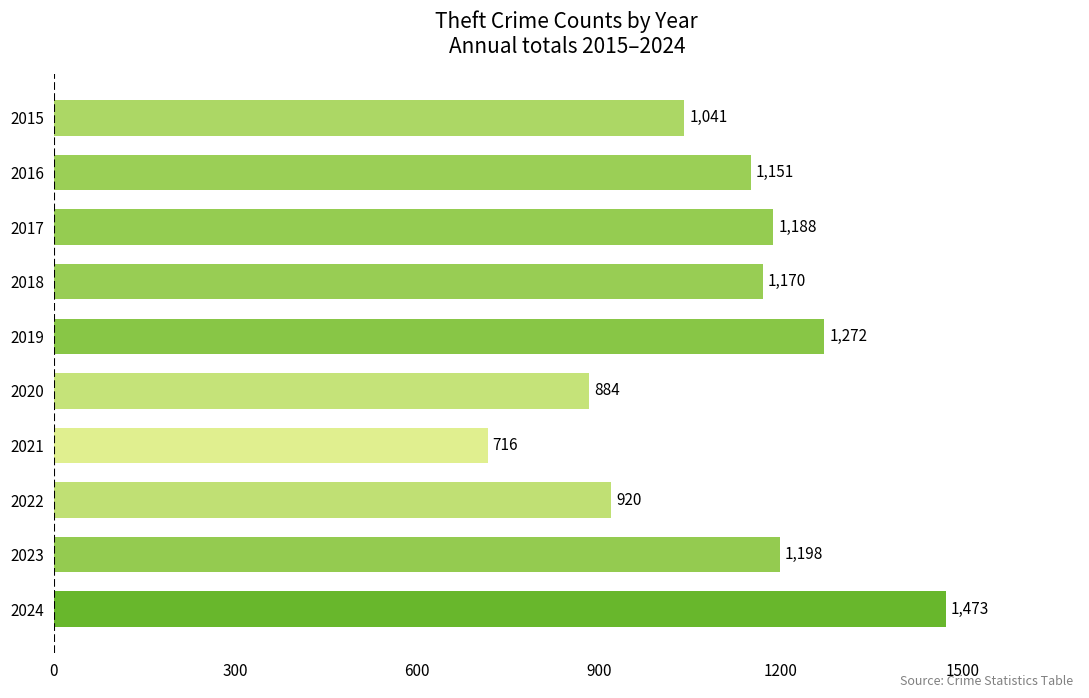

How many bars are there in total?

10